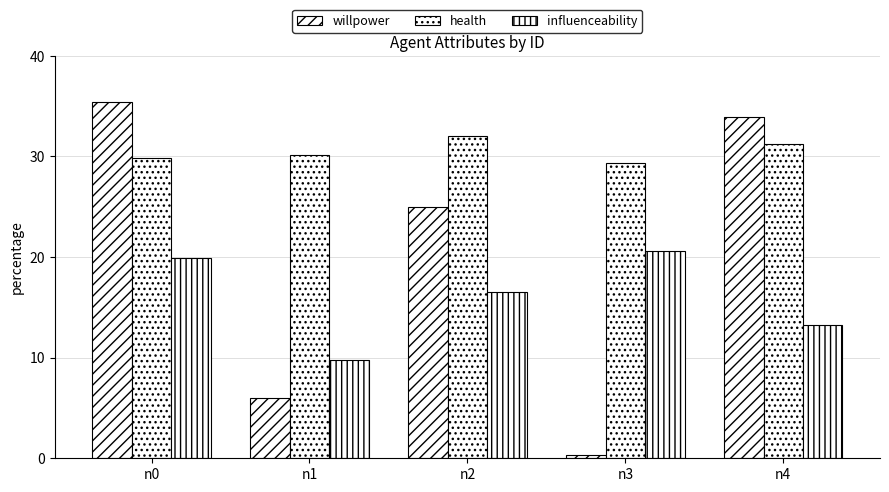

Reading left to right, extract all data points from this chart.

willpower: 35.4	6.0	25.0	0.3	33.9
health: 29.9	30.2	32.0	29.4	31.2
influenceability: 19.9	9.8	16.5	20.6	13.2